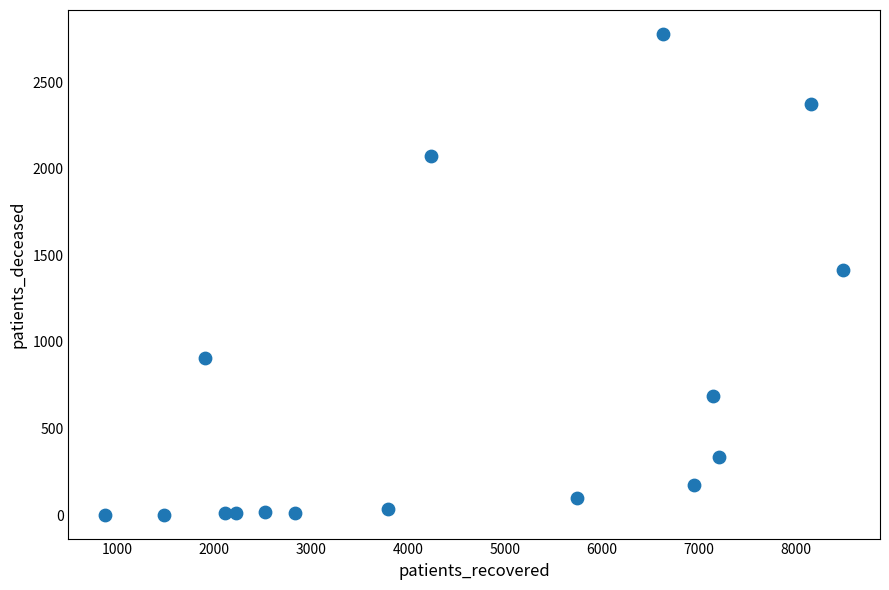

What is the range of Y values (max minus min)?

2774